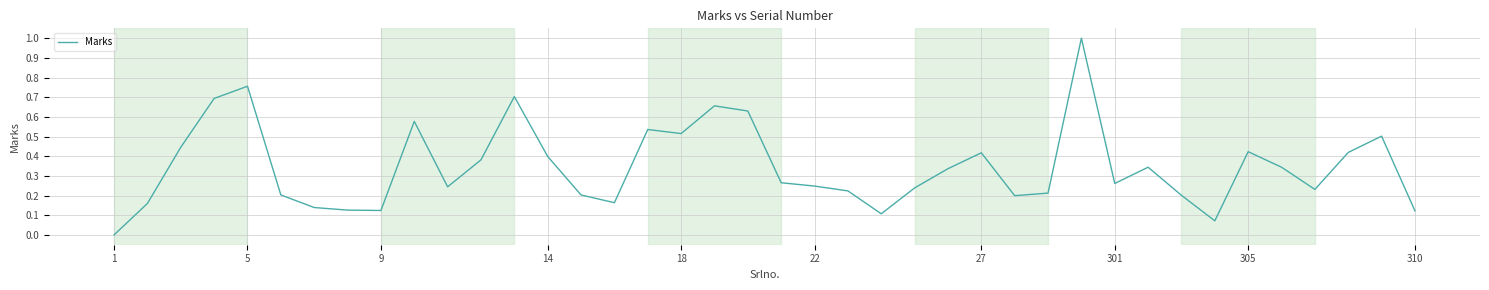

What is the greatest value displayed?

1.0